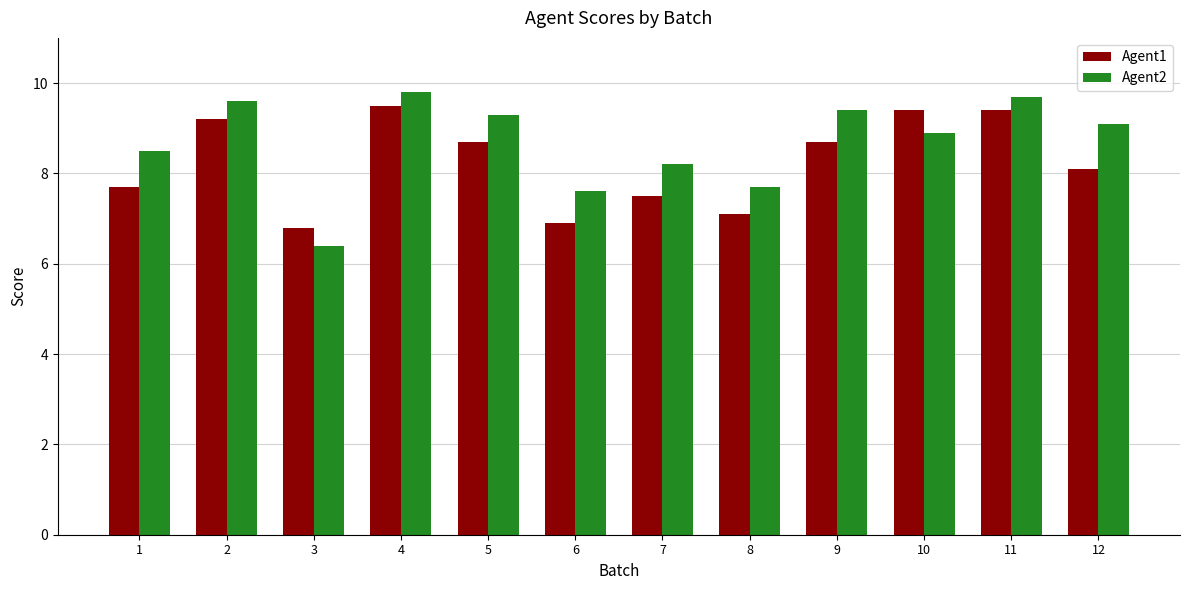

What is the highest value of the Agent2 series?

9.8